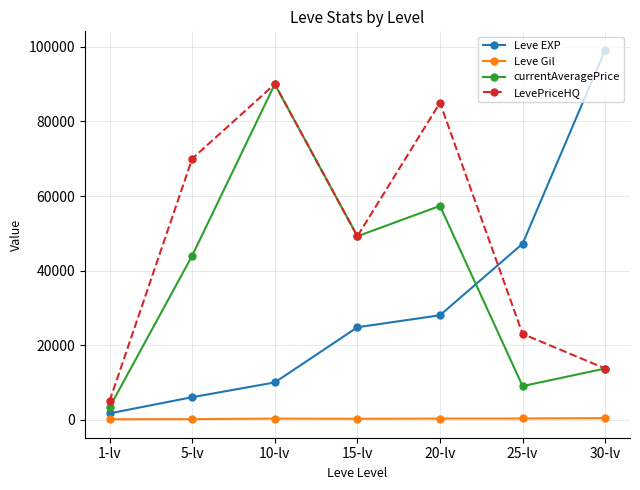

True or false: LevePriceHQ and Leve Gil intersect in this chart.

False